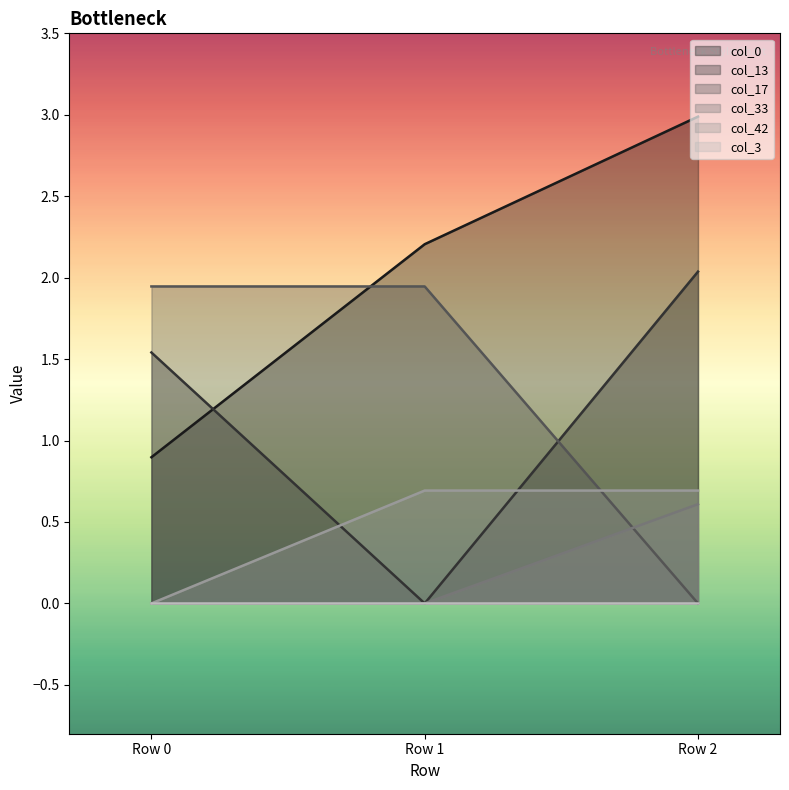

Which series has the largest total across all categories?

col_0